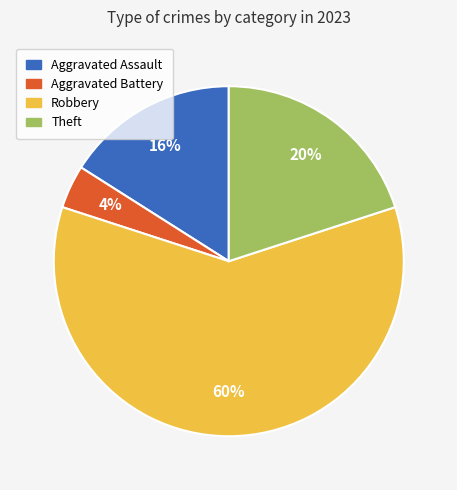

How many segments does this pie chart have?

4